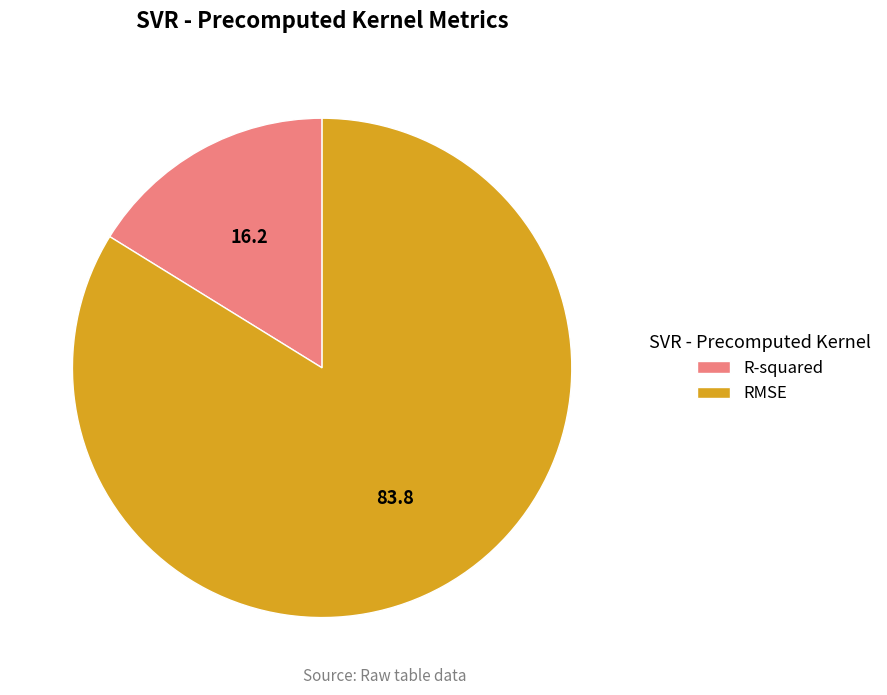

Combined, do RMSE and R-squared account for over 50%?

Yes